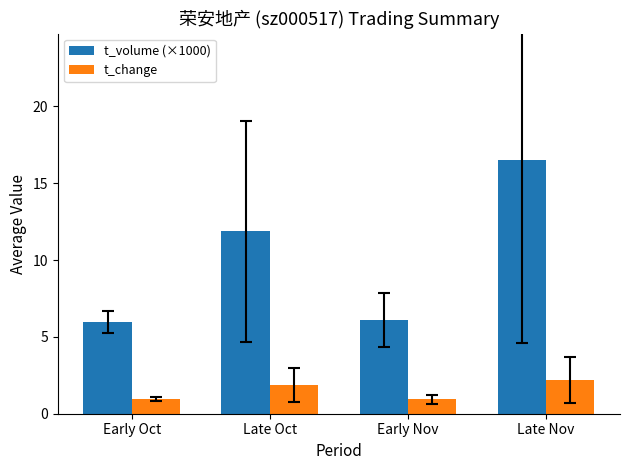

What is the approximate value of t_volume (×1000) at Late Nov?

16.5